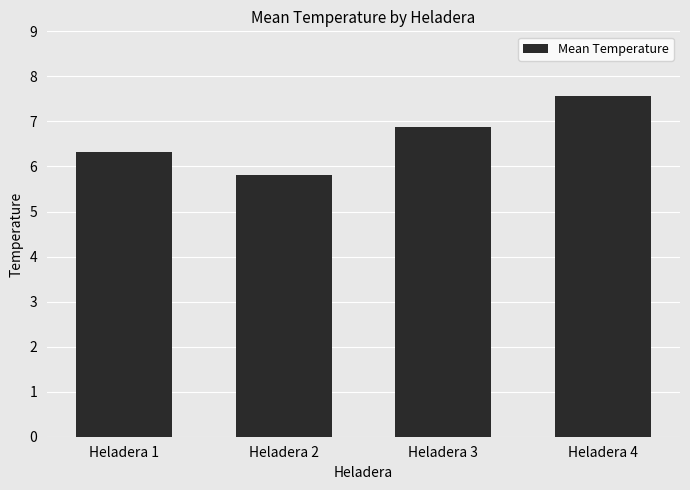

Reading left to right, extract all data points from this chart.

Heladera 1=6.3	Heladera 2=5.8	Heladera 3=6.9	Heladera 4=7.6